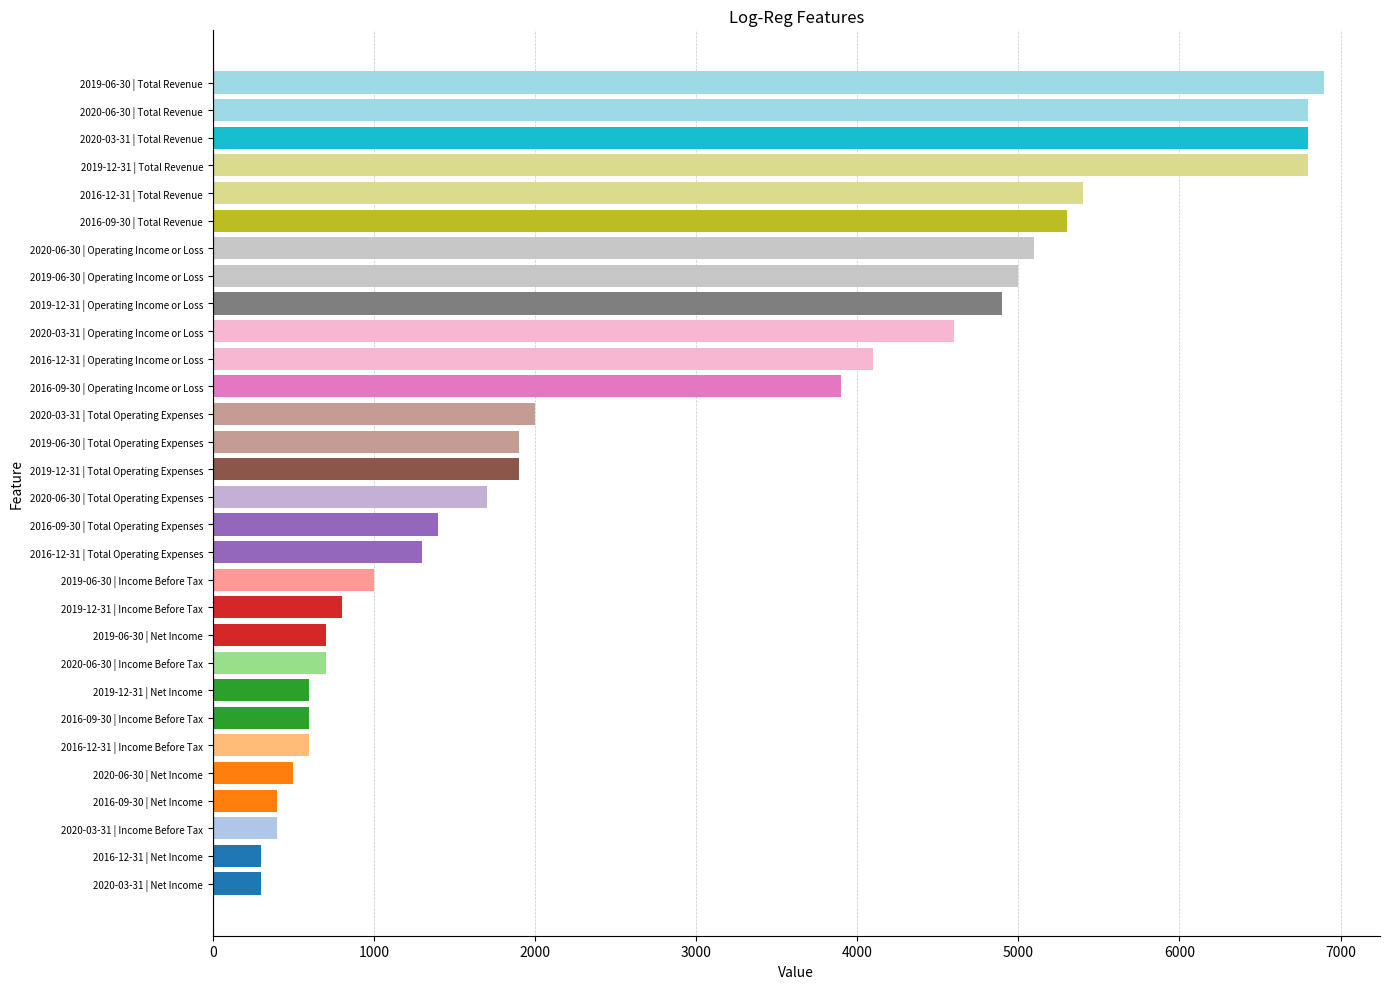

How many data points are less than 1900?

15